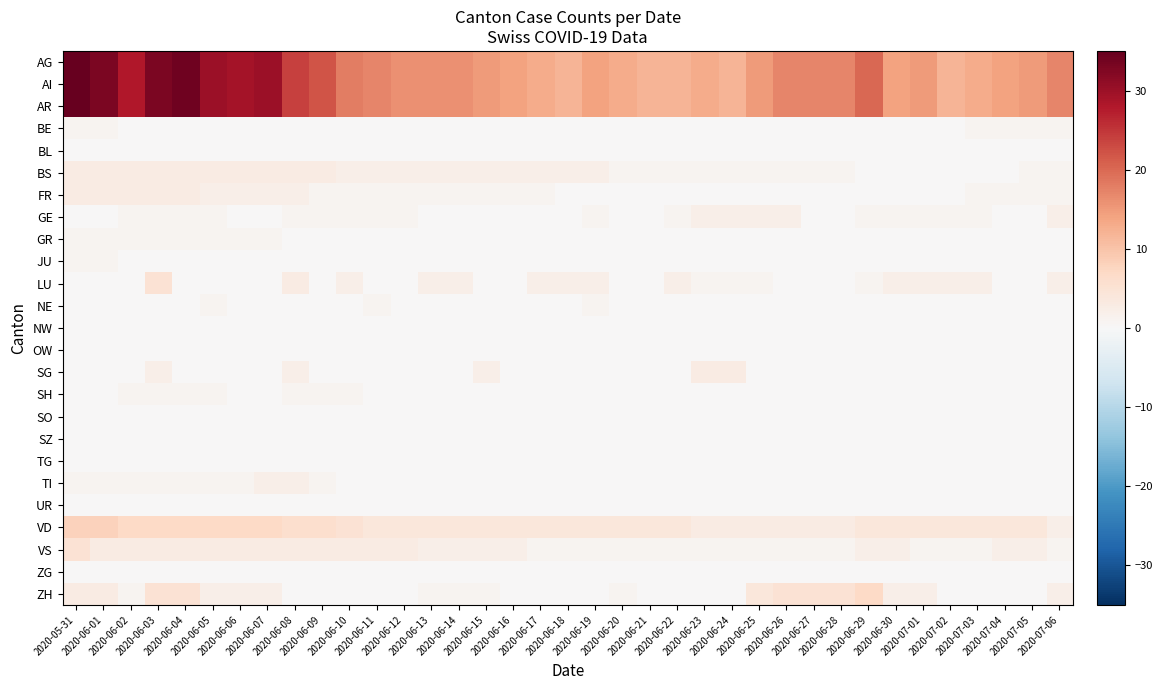

What is the spread (max minus min) of values at 2020-06-20?

13